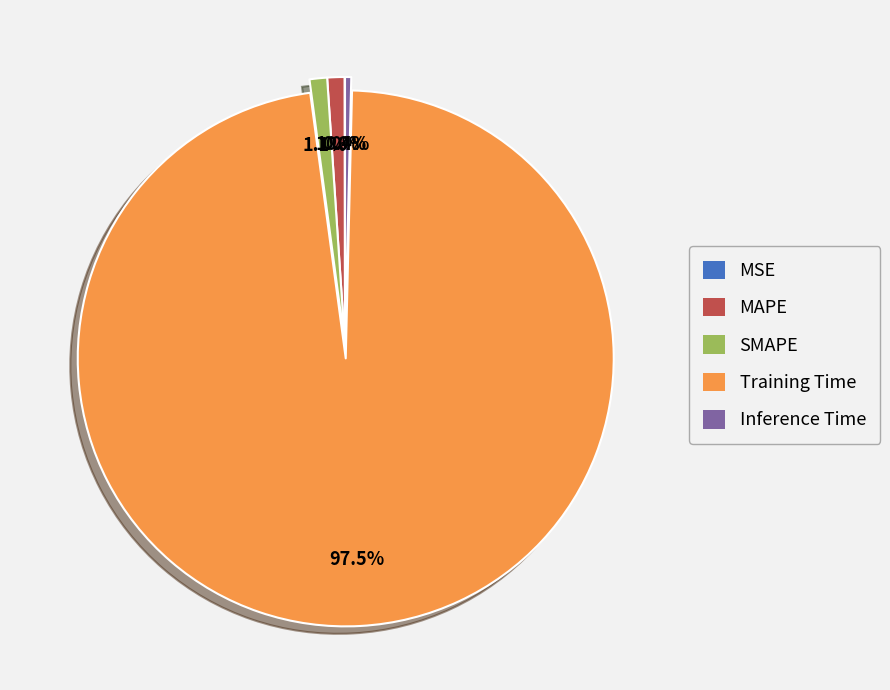

What portion of the pie excludes SMAPE?

98.9%